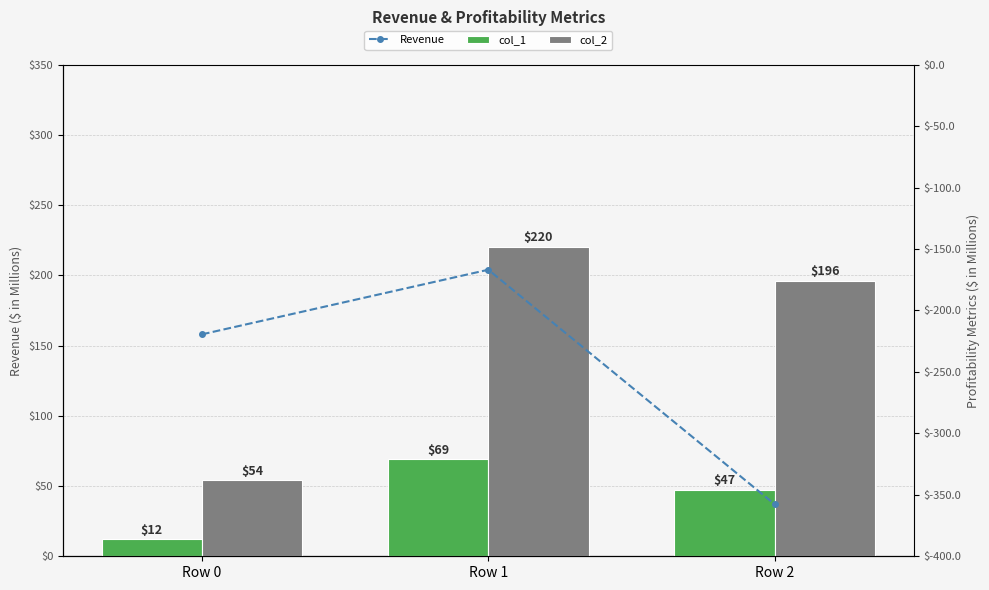

How many data points in col_1 are less than 47?

1